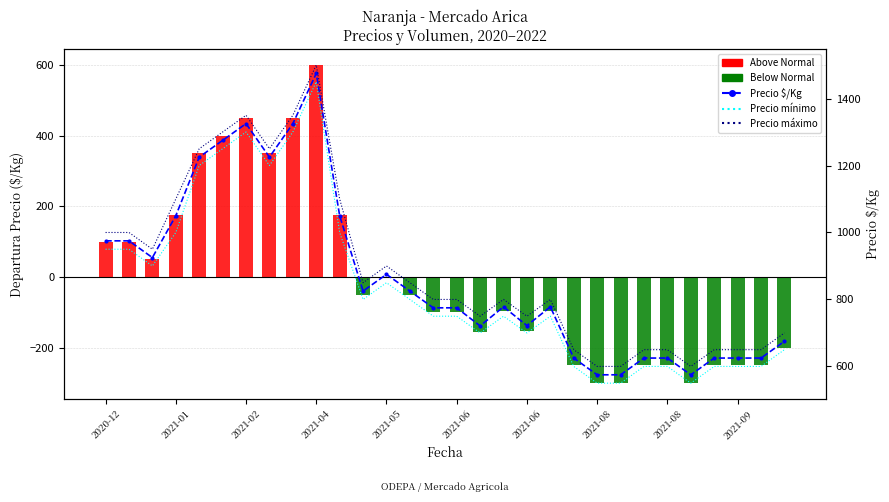

What is the difference between the maximum and minimum values in the Precio mínimo series?

900